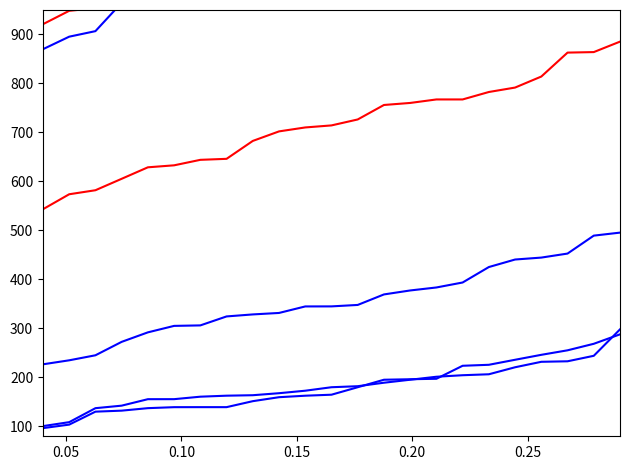

How many data points does each series have?

23